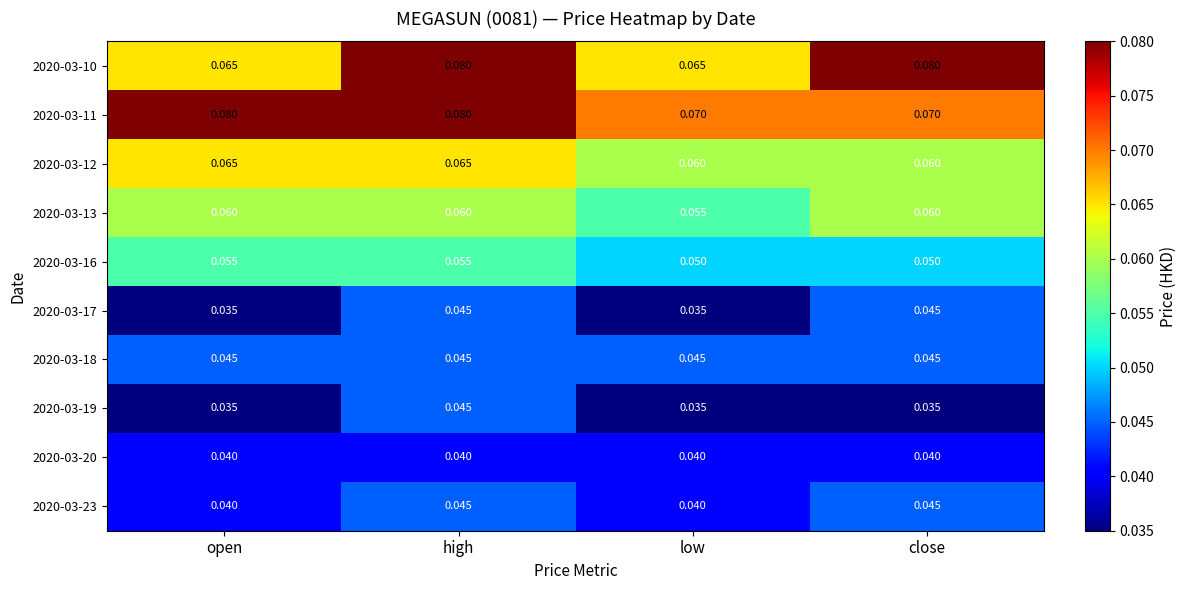

At which category is the sum across all series the highest?

high